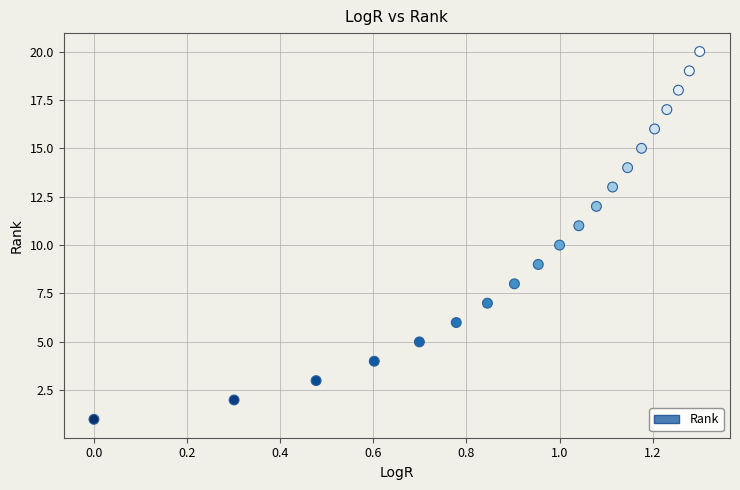

What is the range of Y values (max minus min)?

19